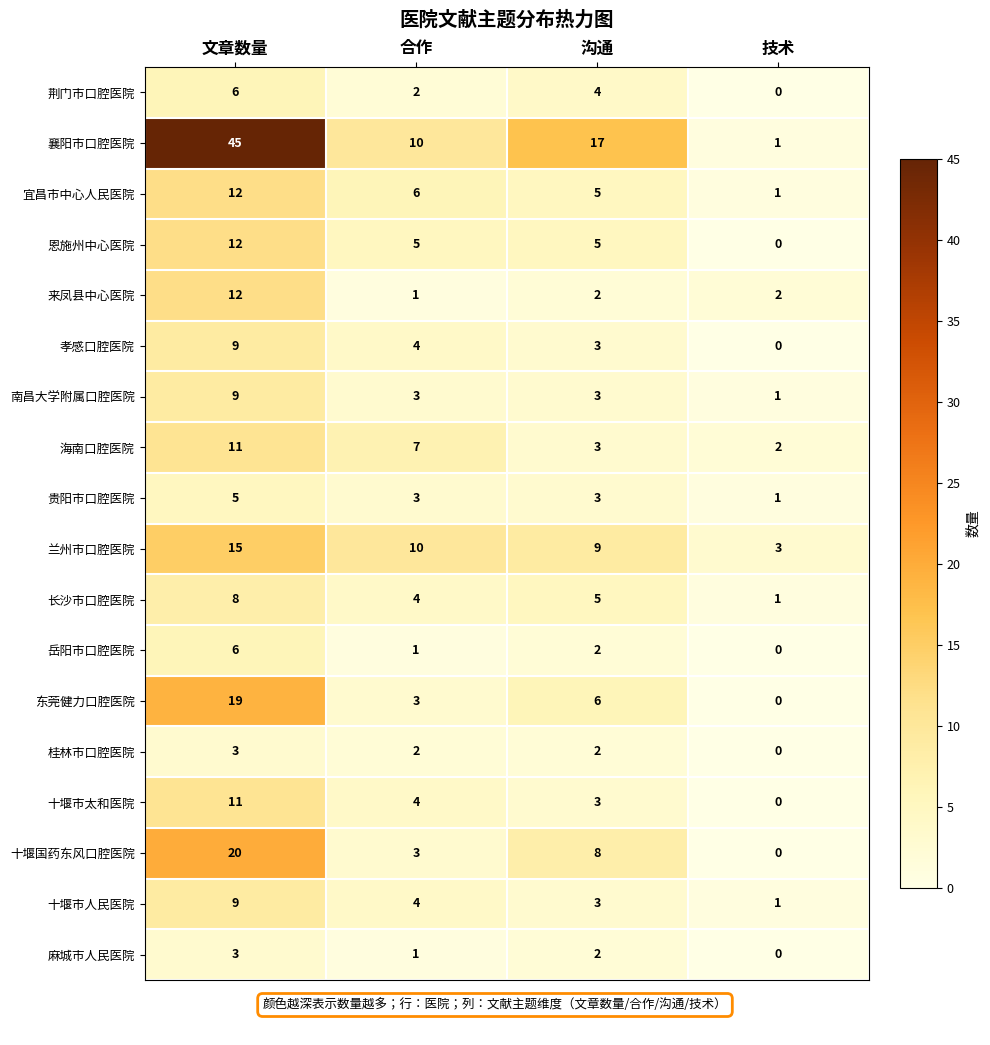

What is the difference between the maximum and minimum values in the 麻城市人民医院 series?

3